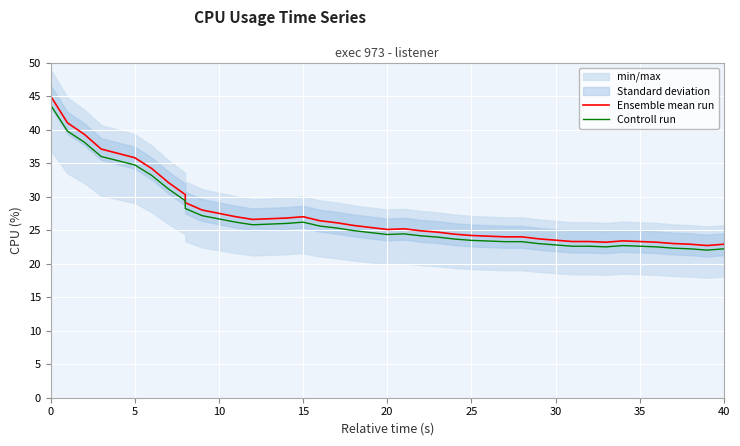

In Ensemble mean run, how many points are lower than both neighbors (excluding endpoints)?

4